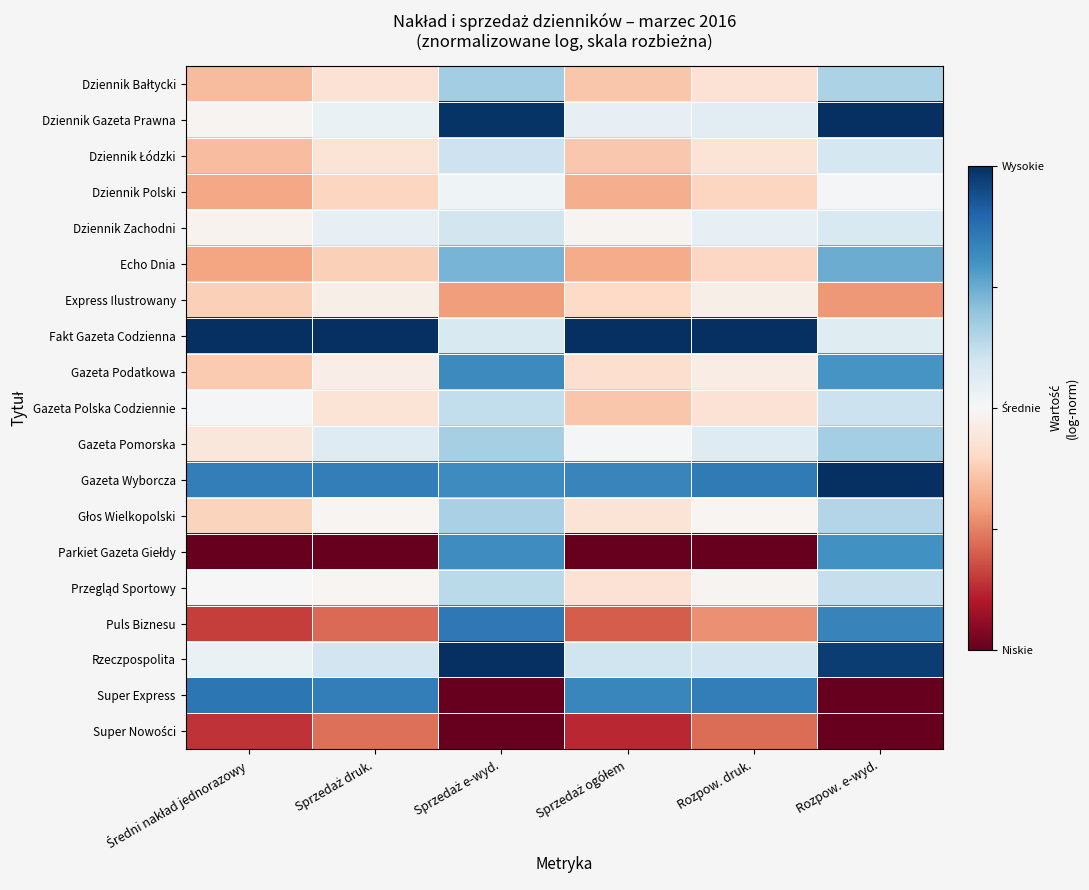

At Sprzedaż e-wyd., list the series in order from smallest to largest.

Super Express, Super Nowości, Express Ilustrowany, Dziennik Polski, Fakt Gazeta Codzienna, Dziennik Zachodni, Dziennik Łódzki, Gazeta Polska Codziennie, Przegląd Sportowy, Głos Wielkopolski, Gazeta Pomorska, Dziennik Bałtycki, Echo Dnia, Parkiet Gazeta Giełdy, Gazeta Wyborcza, Gazeta Podatkowa, Puls Biznesu, Dziennik Gazeta Prawna, Rzeczpospolita